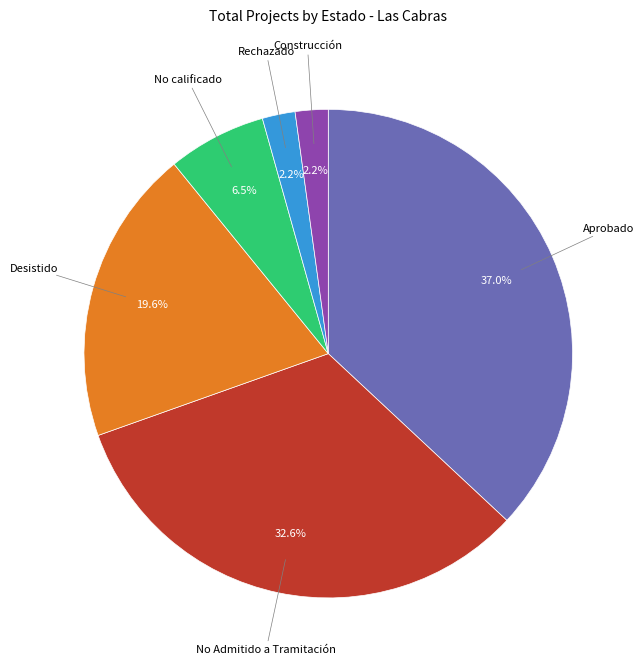

Does any single category account for the majority?

No